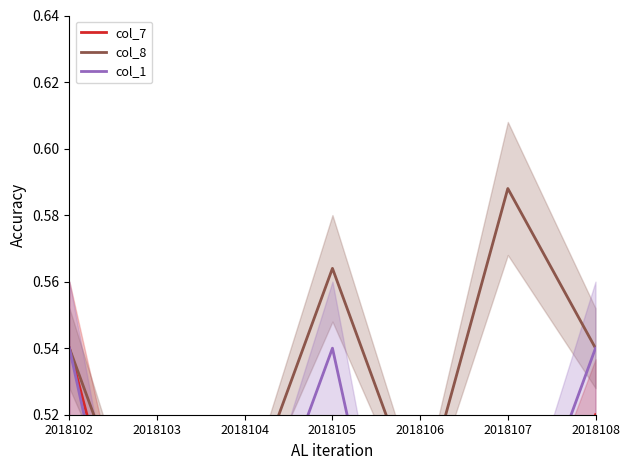

Where is col_8 nearest to the value 0?

2018103